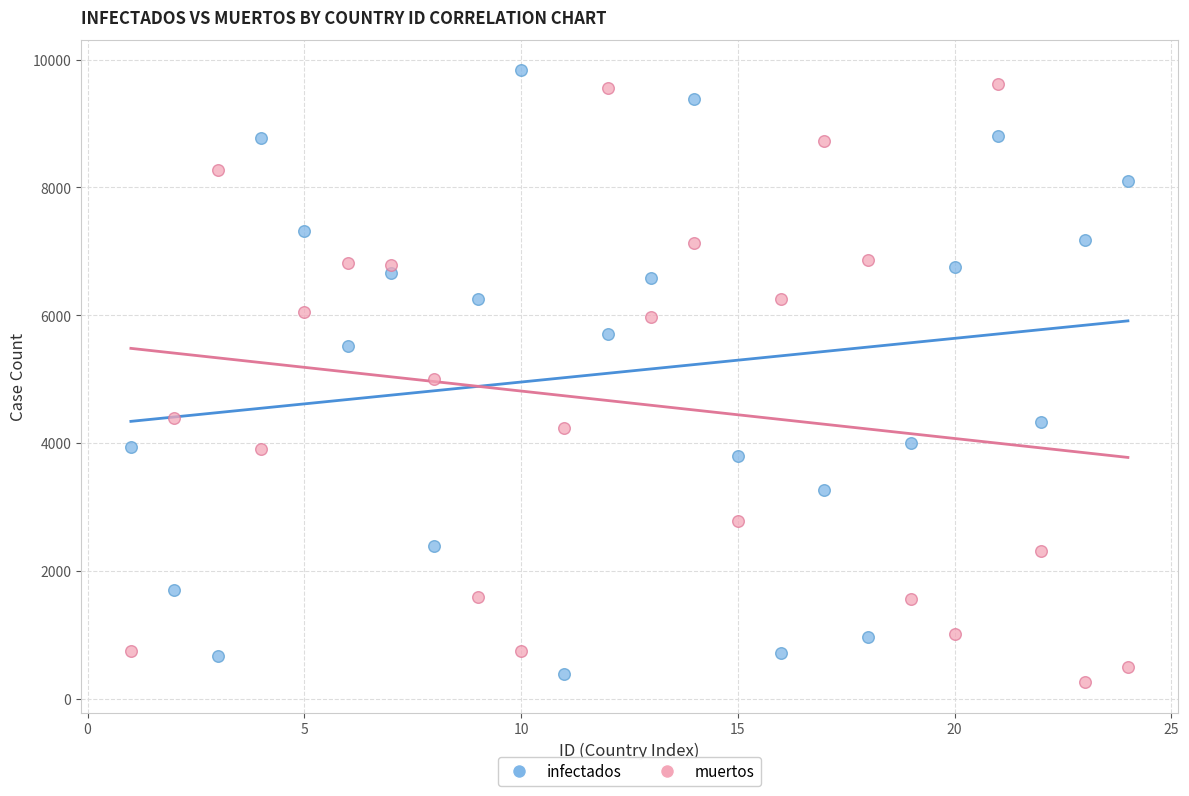

Across all data points, what is the range of X values (max minus min)?

23